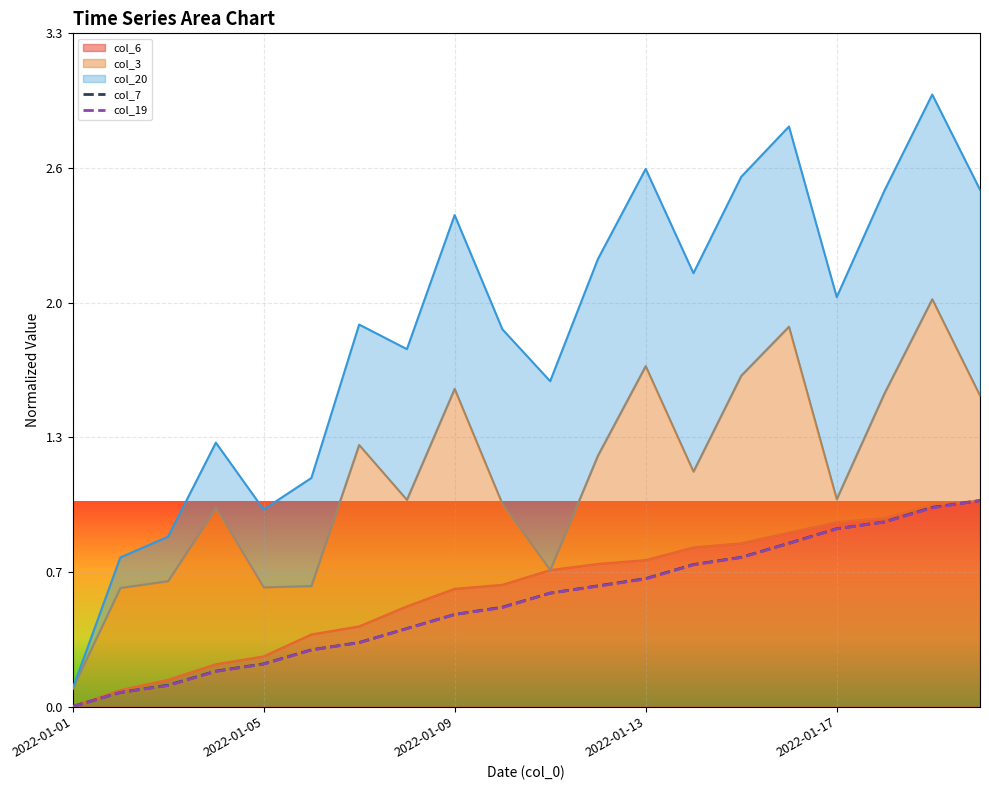

True or false: col_7 has more than 1 interior local peaks.

False